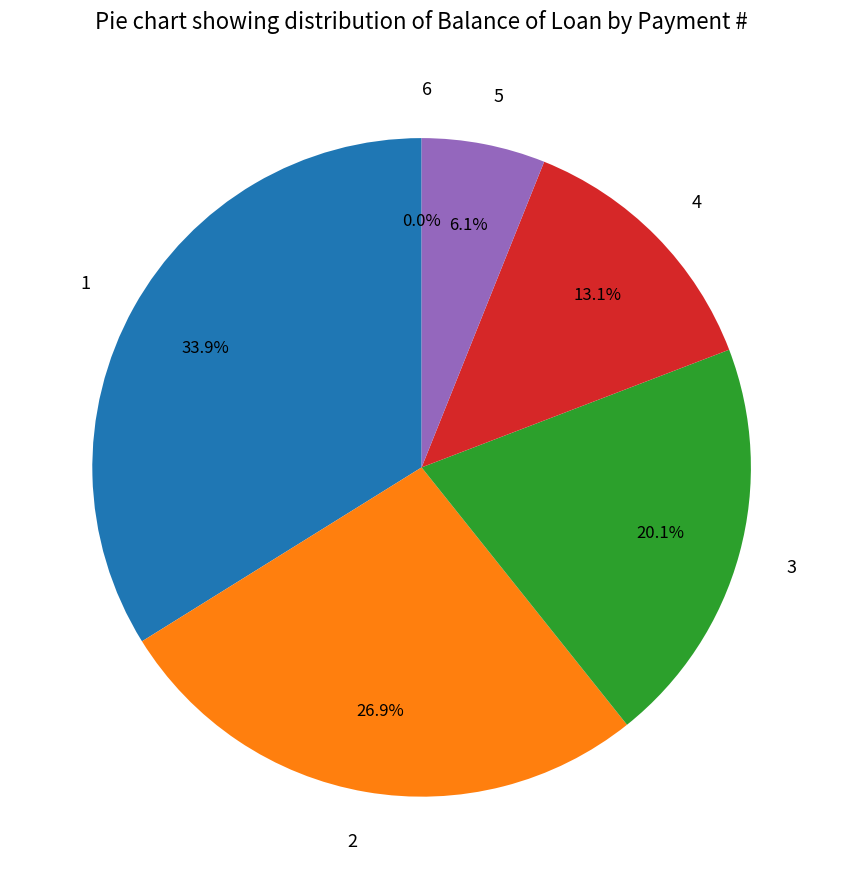

Combined, do 2 and 3 account for over 50%?

No